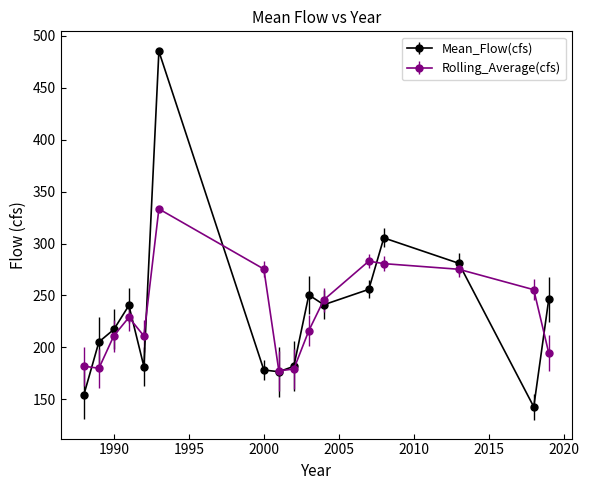

At how many categories does at least one series exceed 224?

10